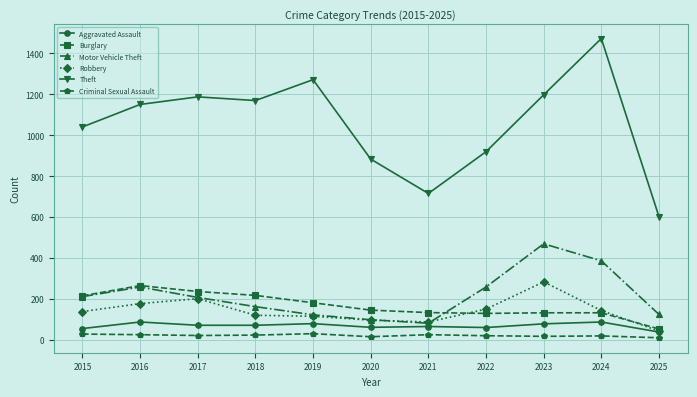

How many lines are shown in the chart?

6